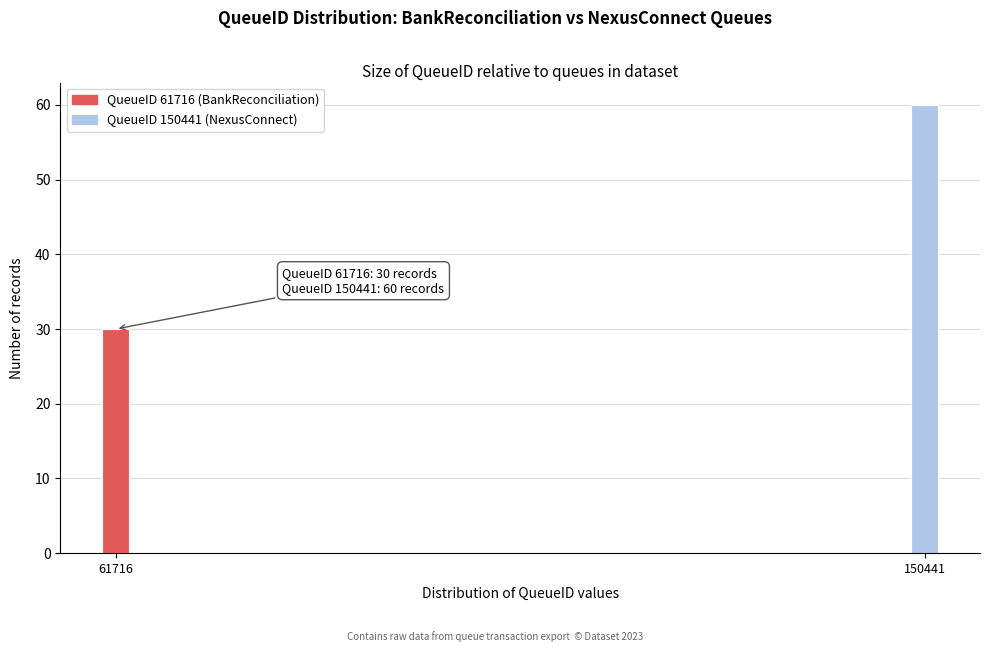

Reading left to right, what are all the values shown in this chart?

30	60